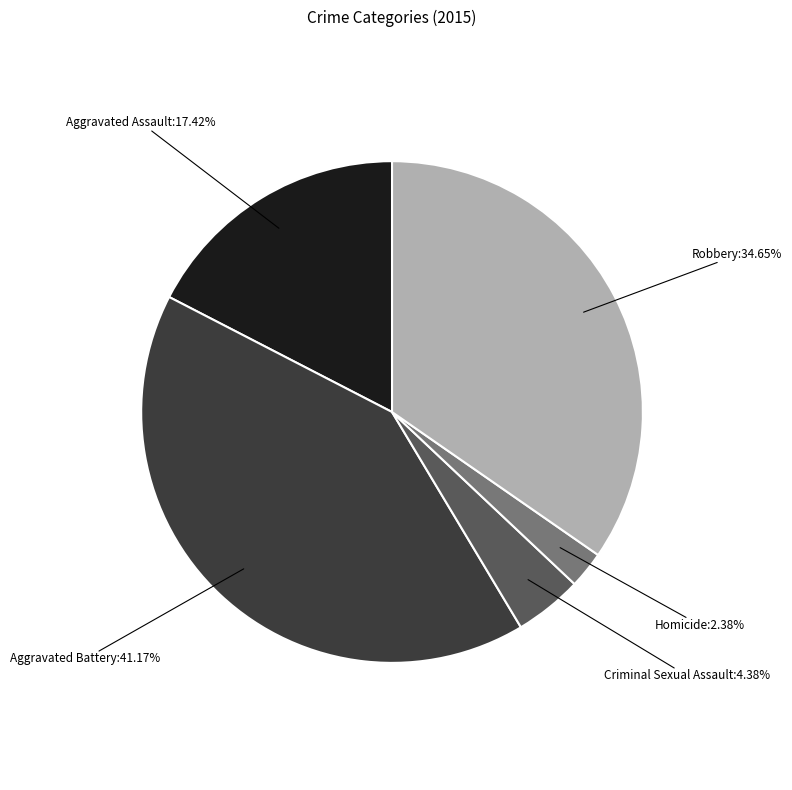

The Aggravated Assault slice represents 9% of the pie. True or false?

False